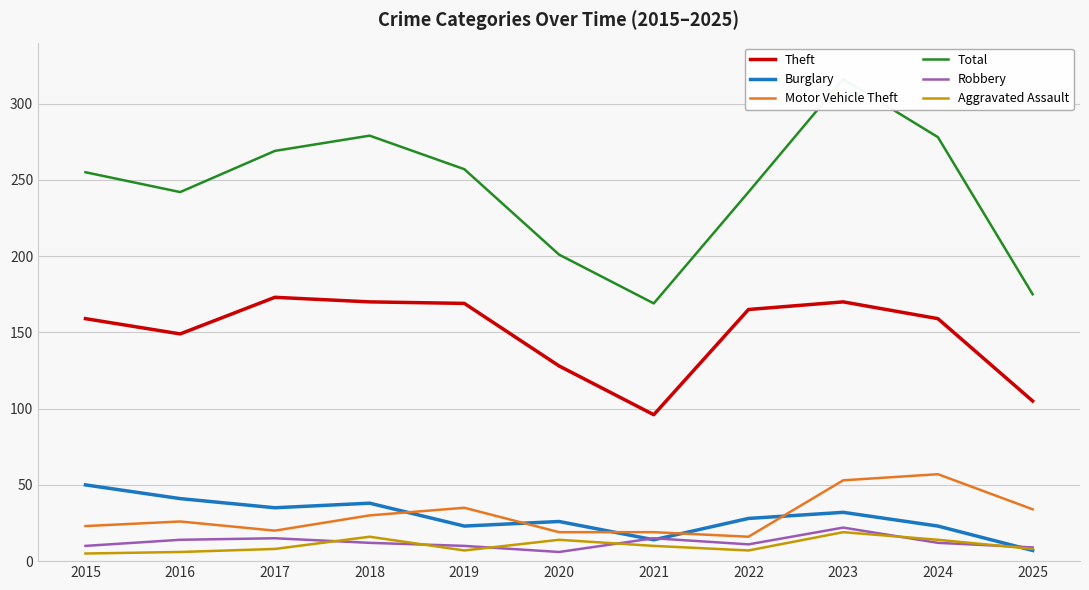

How many values in the Aggravated Assault series are below 8?

4